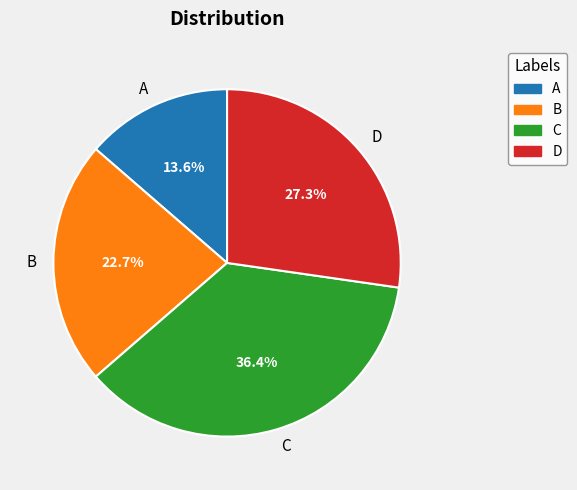

What is the smallest slice in the pie chart?

A